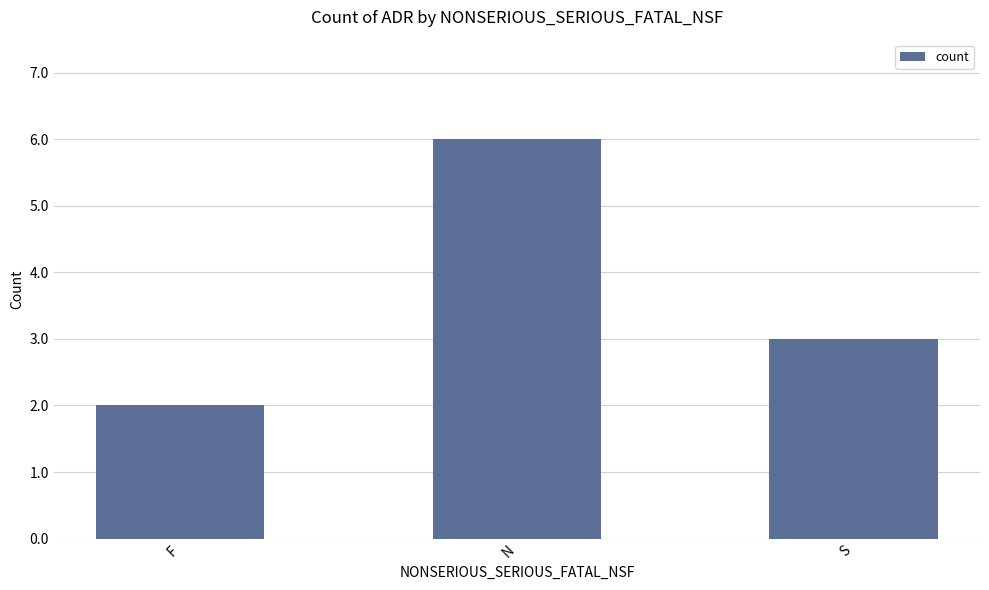

List the labels in order of value, smallest first.

F, S, N